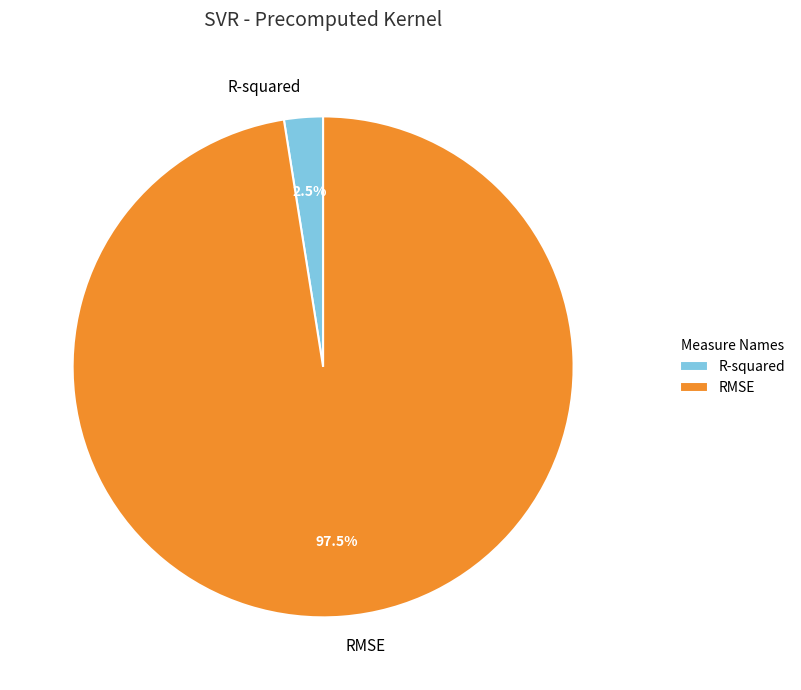

What is the smallest slice in the pie chart?

R-squared